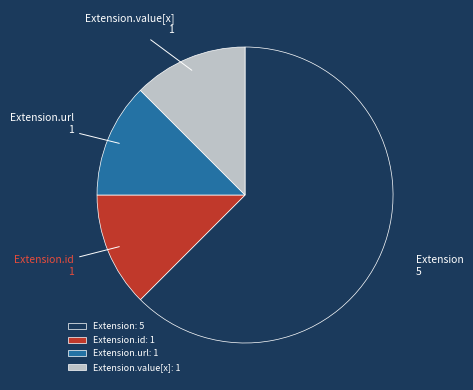

True or false: Extension accounts for 62% of the total.

True